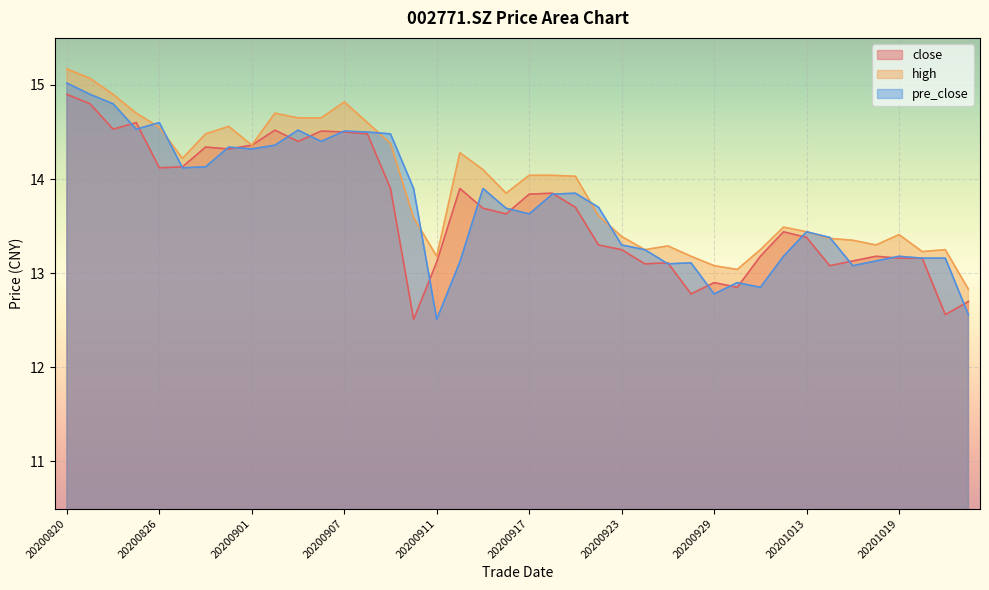

Rank the series at 20201022 from lowest to highest value.

pre_close, close, high